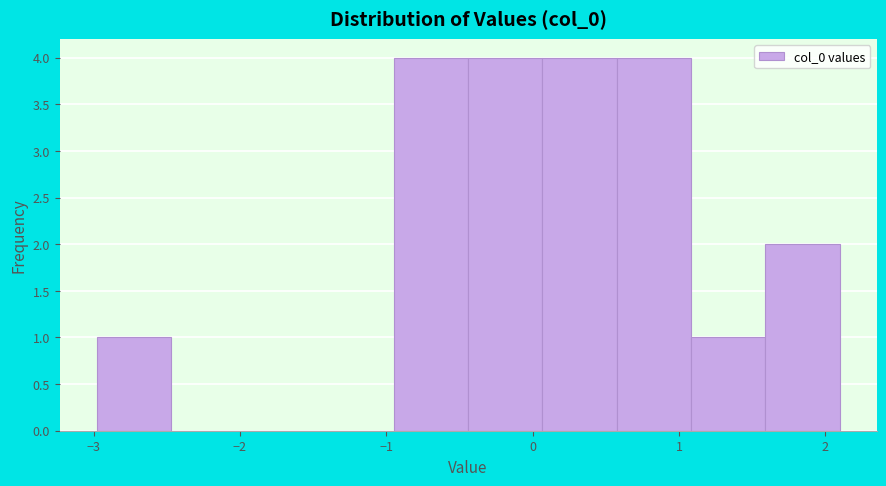

How tall is the bar that spans 0.1 to 0.6 on the x-axis? Neither the bar edges nor the heights are printed on the chart, so give them approximately, as read against the axes.

4